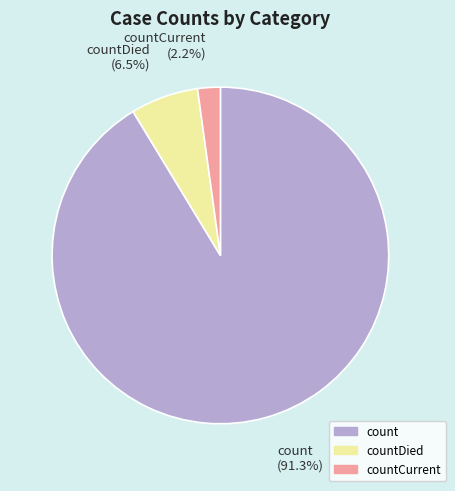

Is there a majority slice in this chart?

Yes